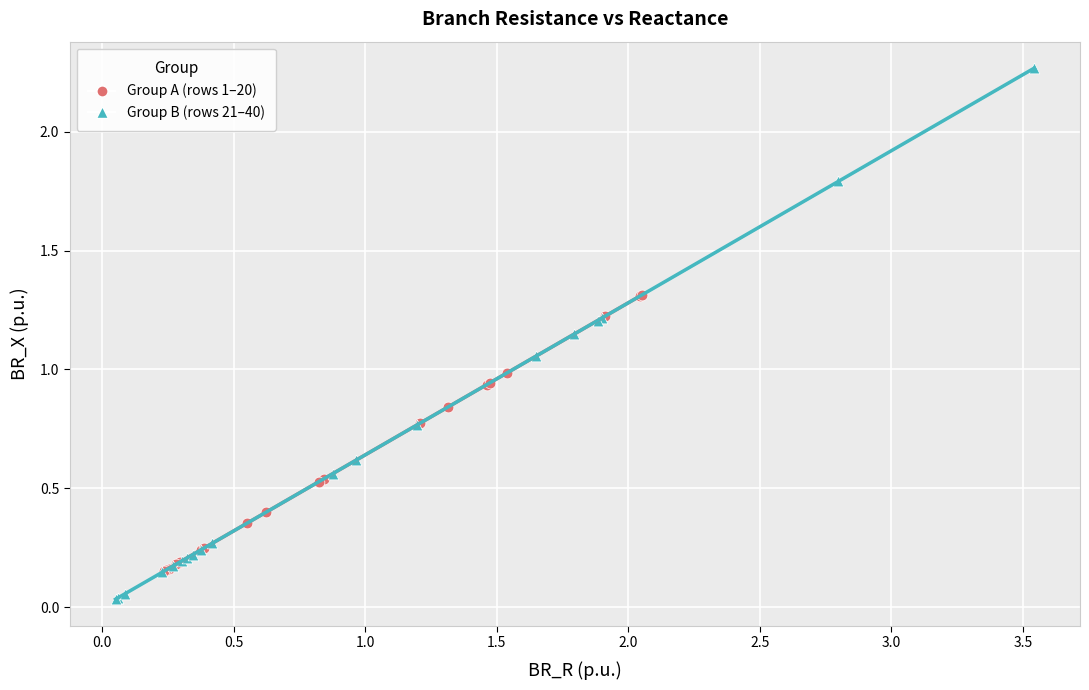

Which series contains the lowest Y value?

Group B (rows 21–40)